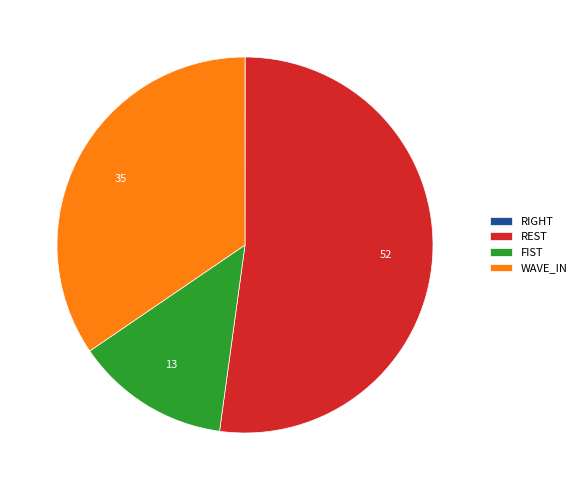

Is REST the majority of the pie?

Yes